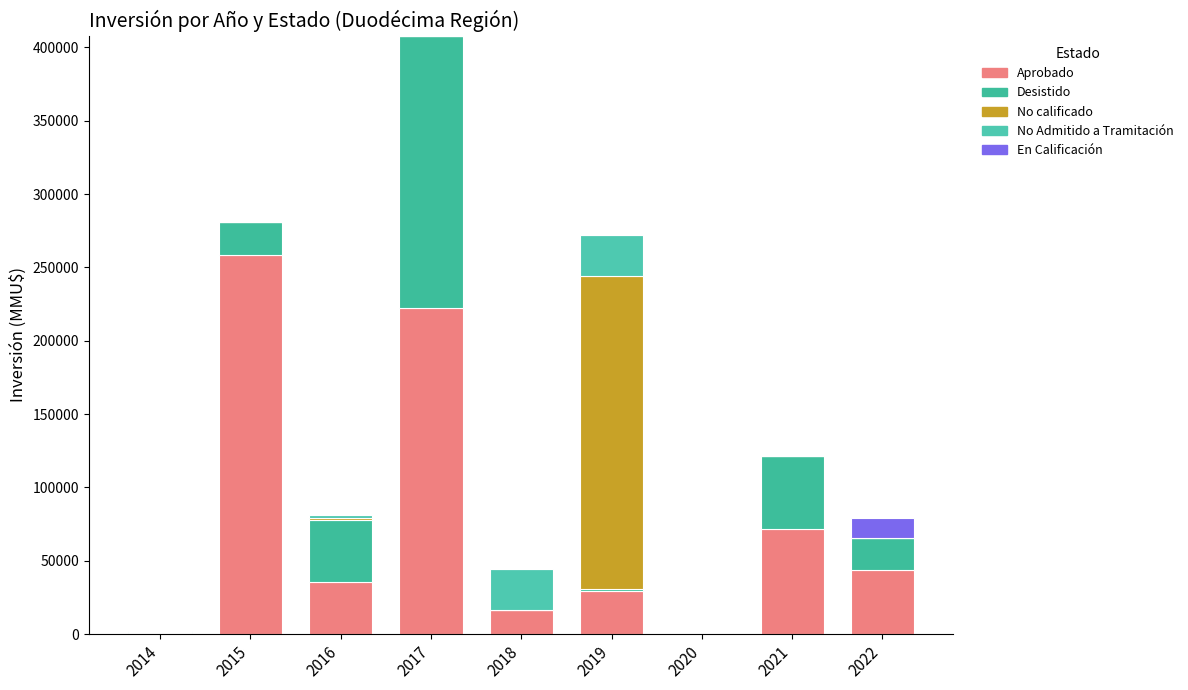

Count the number of categories in the chart.

9